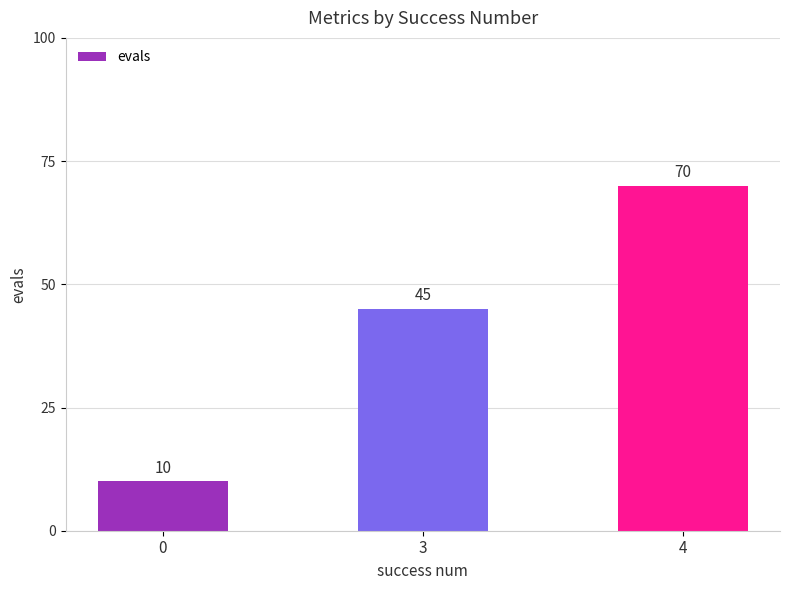

Where is the data nearest to the value 40?

3